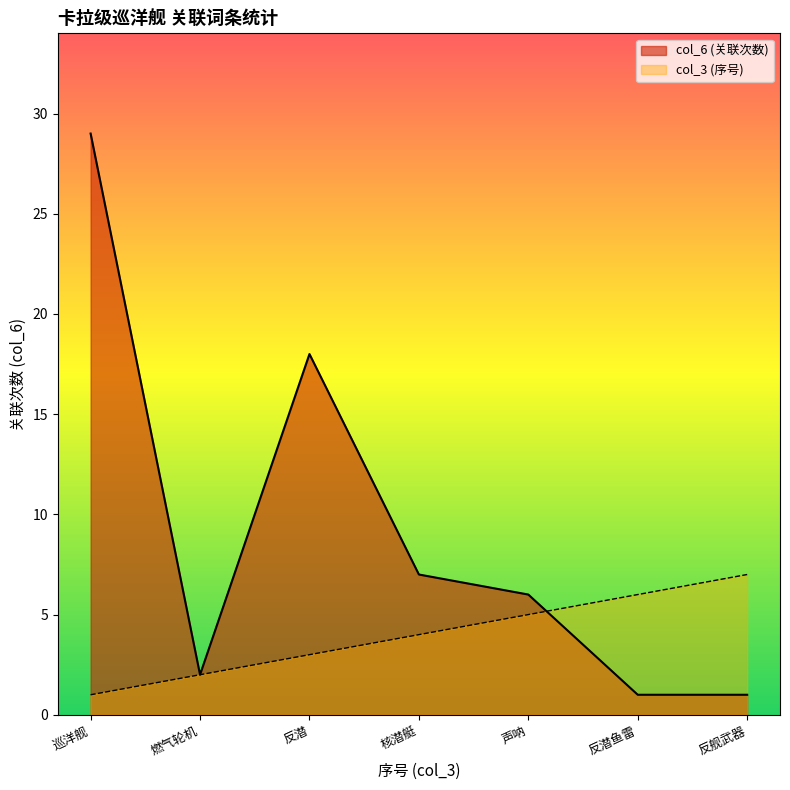

What is the difference between the col_6 values at 声呐 and 反潜?

12